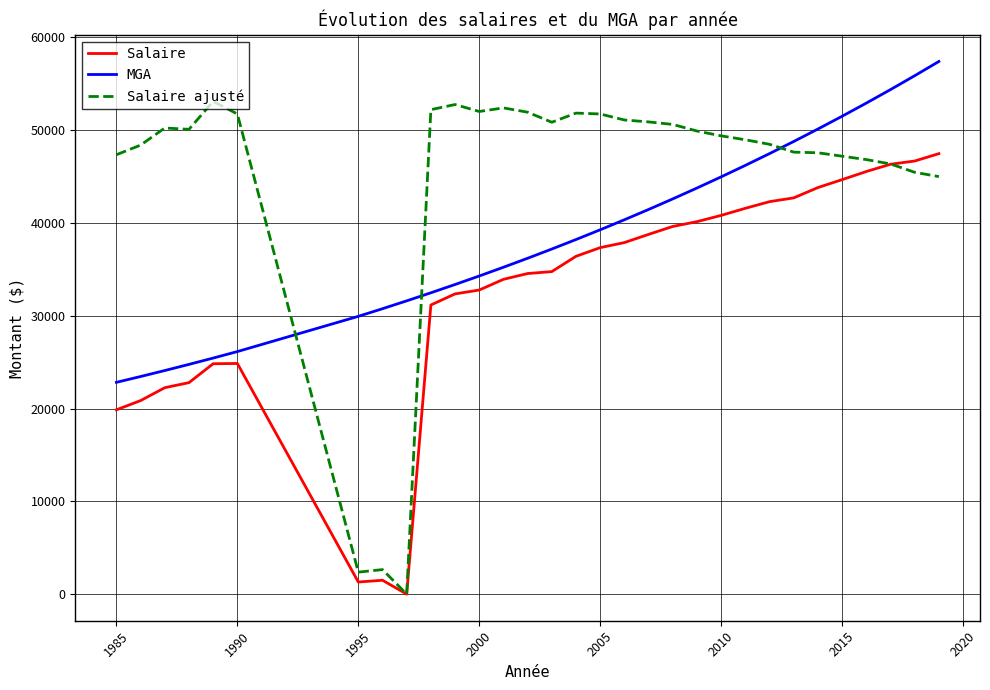

List the series in order of their peak value, highest first.

MGA, Salaire ajusté, Salaire